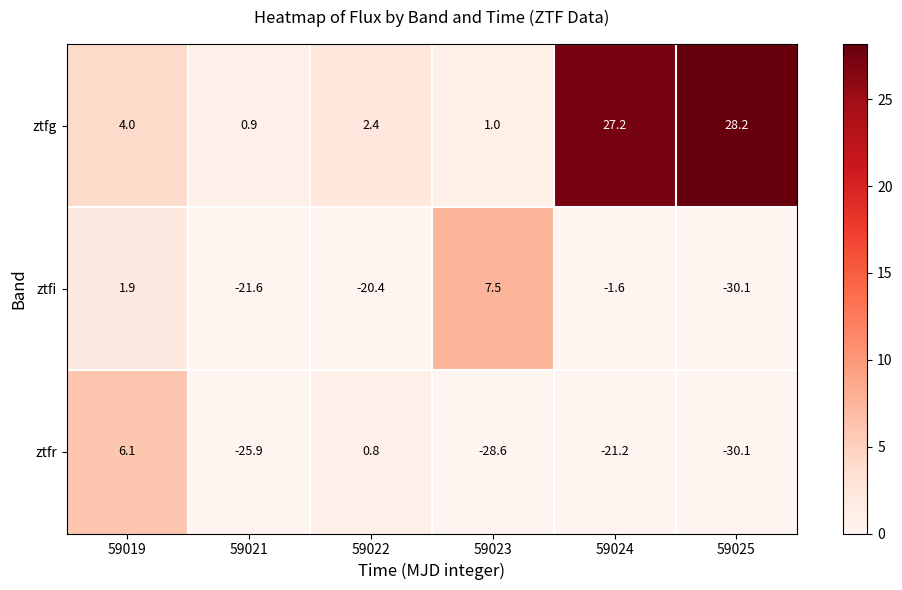

What is the minimum value shown in the chart?

-30.1